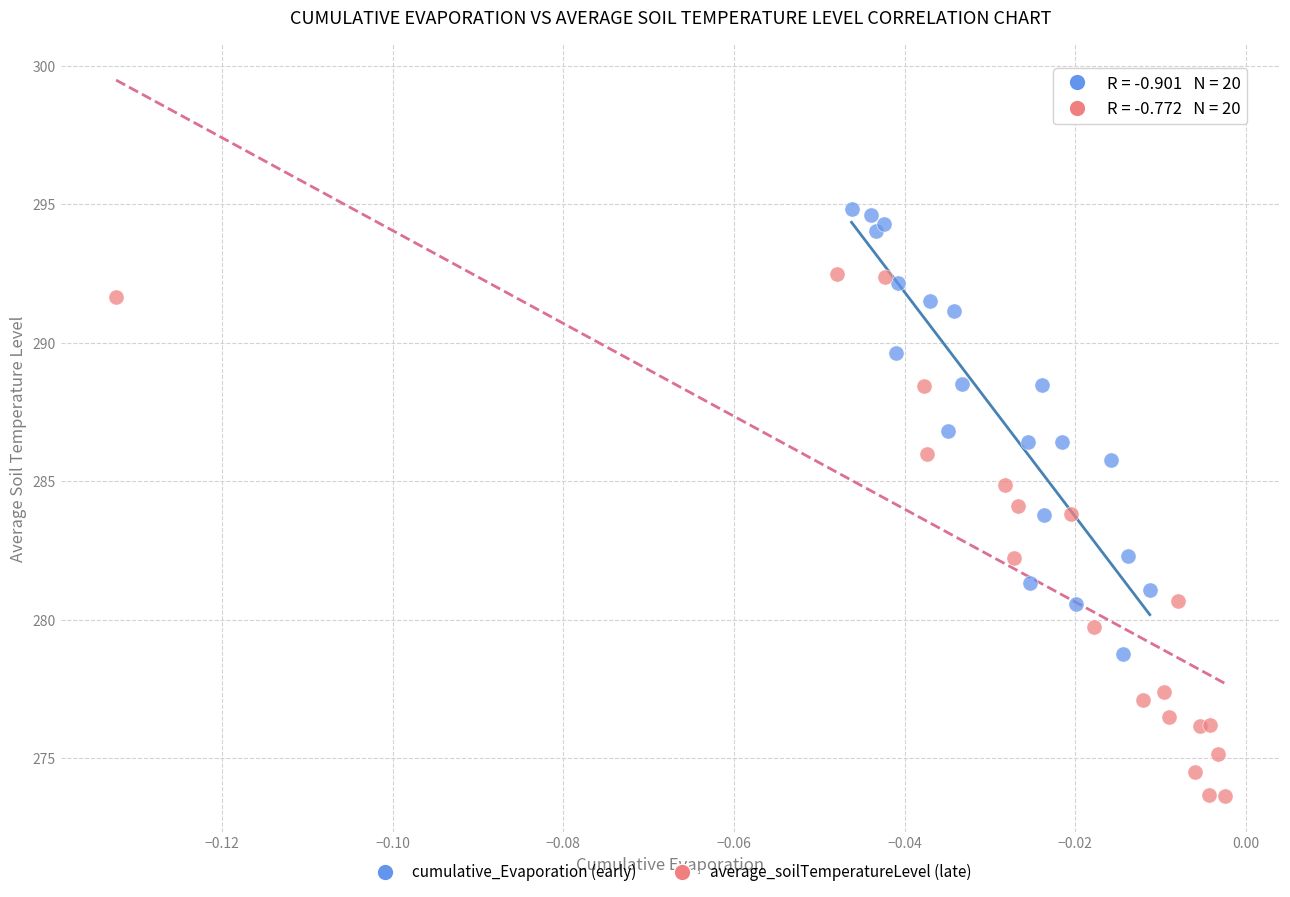

Which series has the largest Y range (max minus min)?

average_soilTemperatureLevel (late)